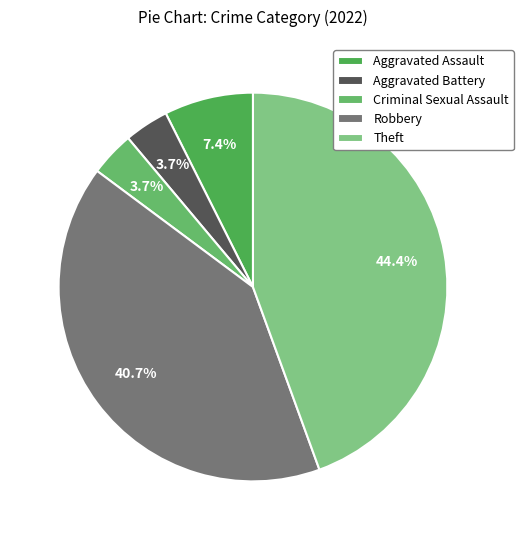

Is it true that Robbery is 54% of the pie?

False